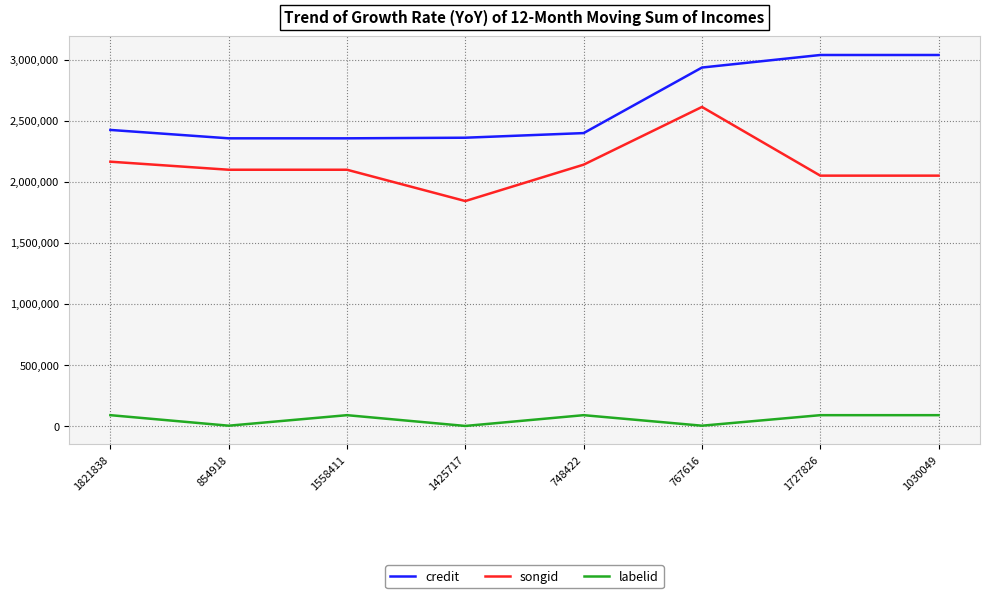

What is the difference between the second highest and second lowest values in the songid series?

114164